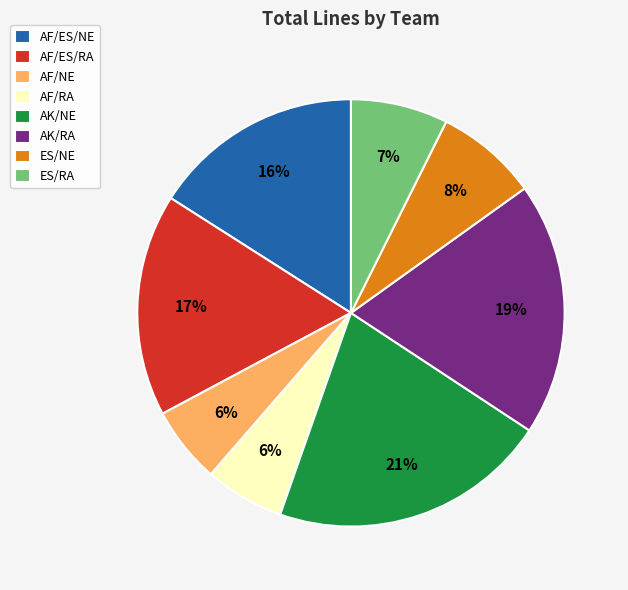

Count the number of slices in the pie.

8